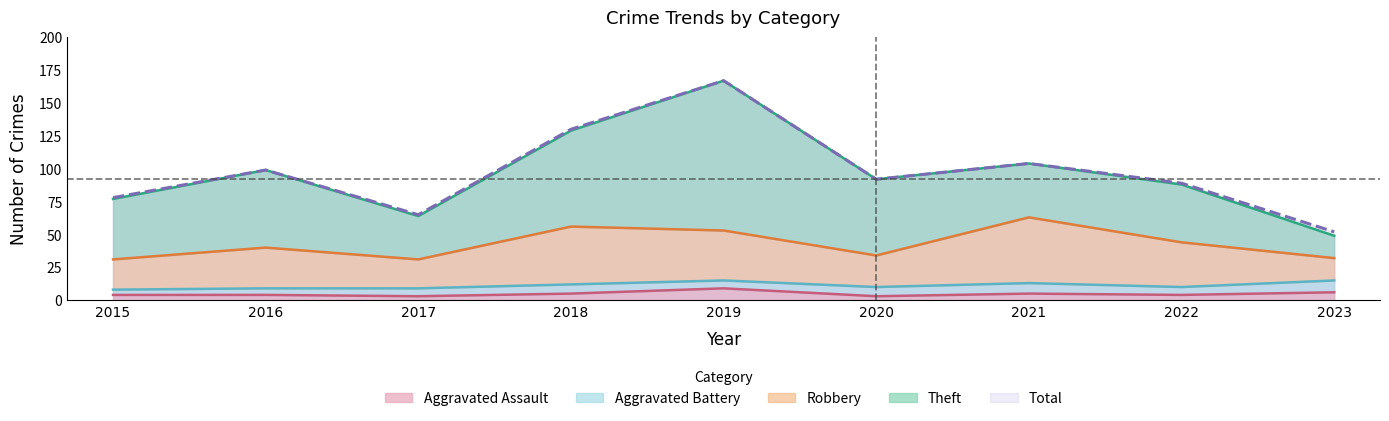

Rank the series by their maximum value, from lowest to highest.

Aggravated Assault, Aggravated Battery, Robbery, Theft, Total